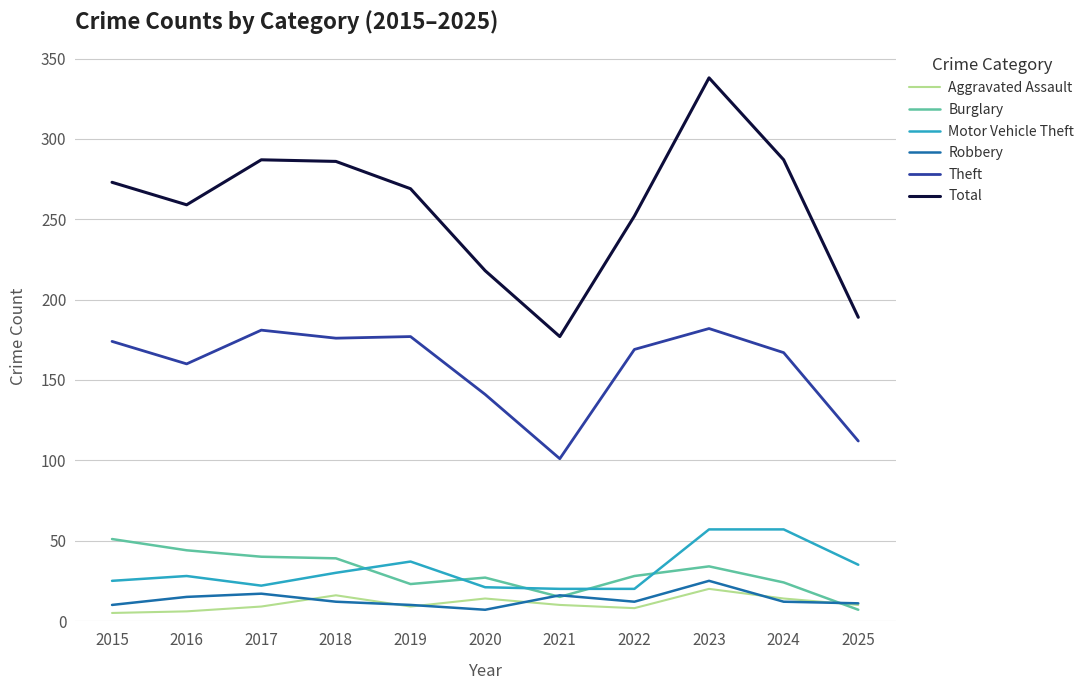

At 2020, list the series in order from largest to smallest.

Total, Theft, Burglary, Motor Vehicle Theft, Aggravated Assault, Robbery